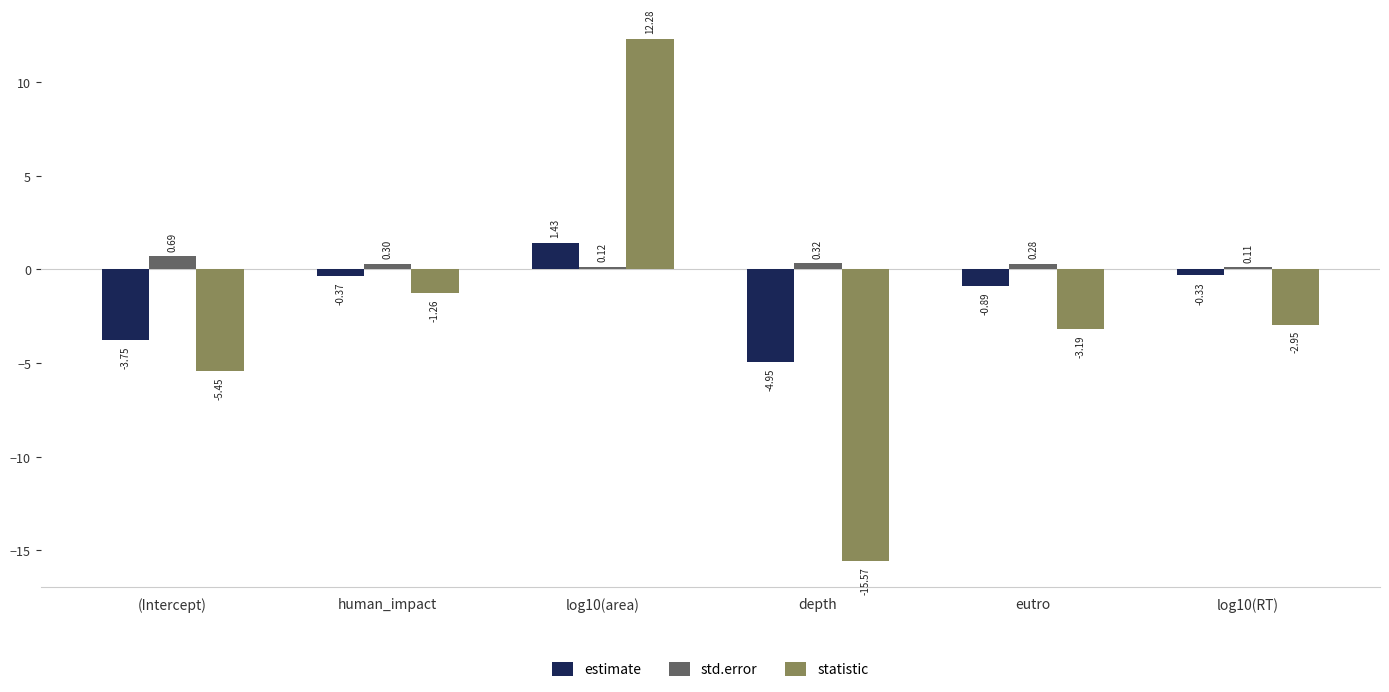

How many bars are there in each group?

3